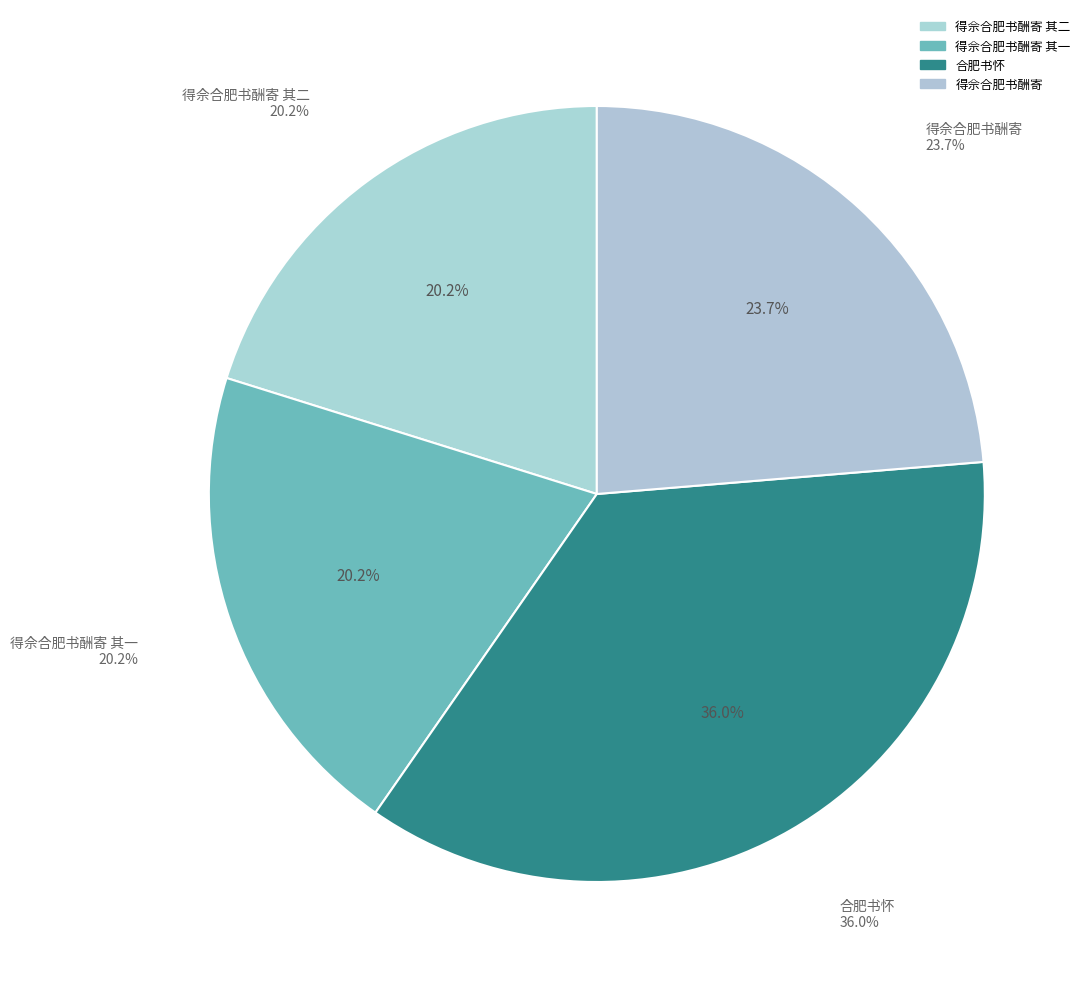

Count the number of slices in the pie.

4